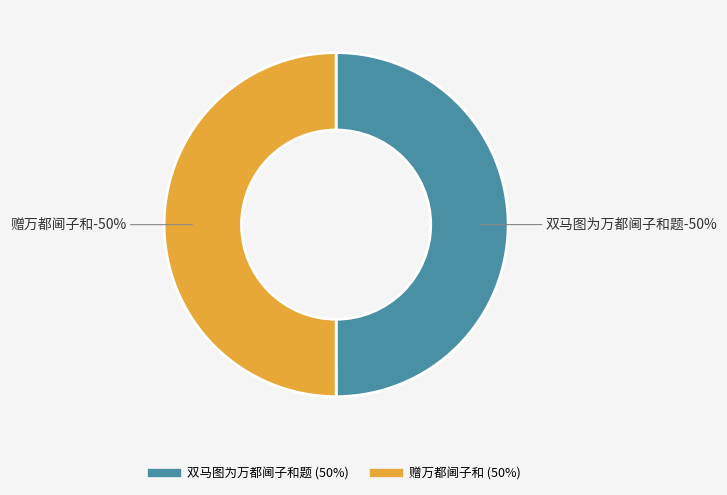

The 赠万都阃子和 slice represents 60% of the pie. True or false?

False